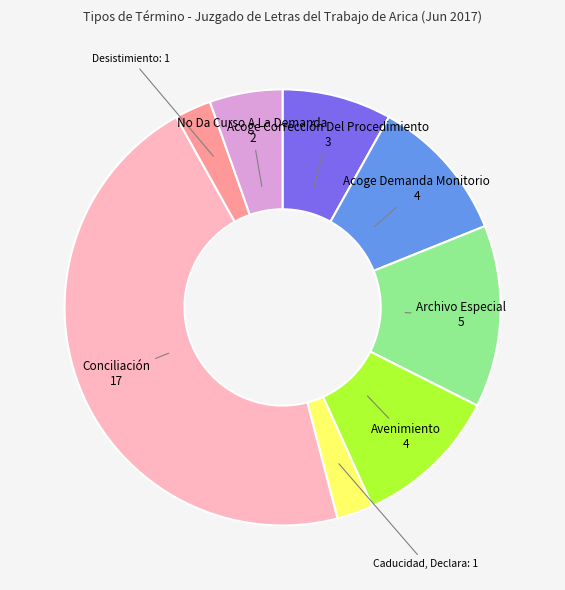

Which slice is the largest?

Conciliación